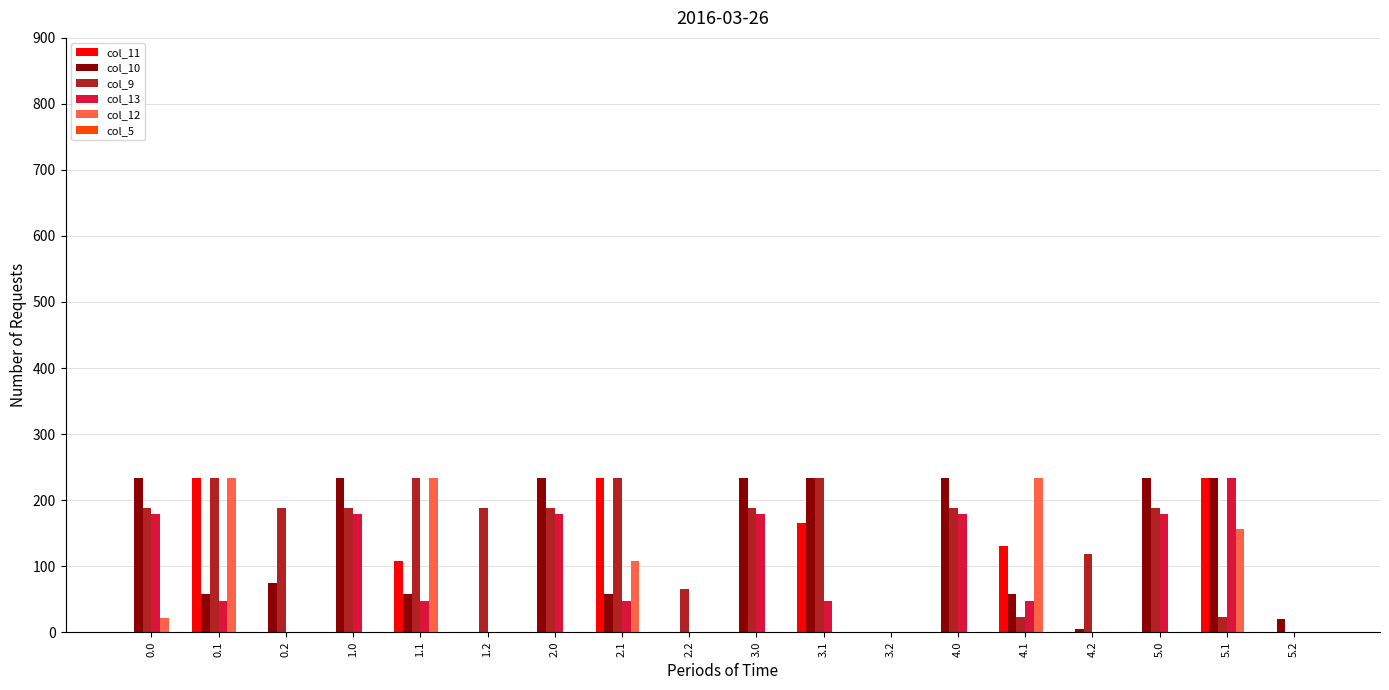

The col_12 series shows 0.0 at 3.2. True or false?

True